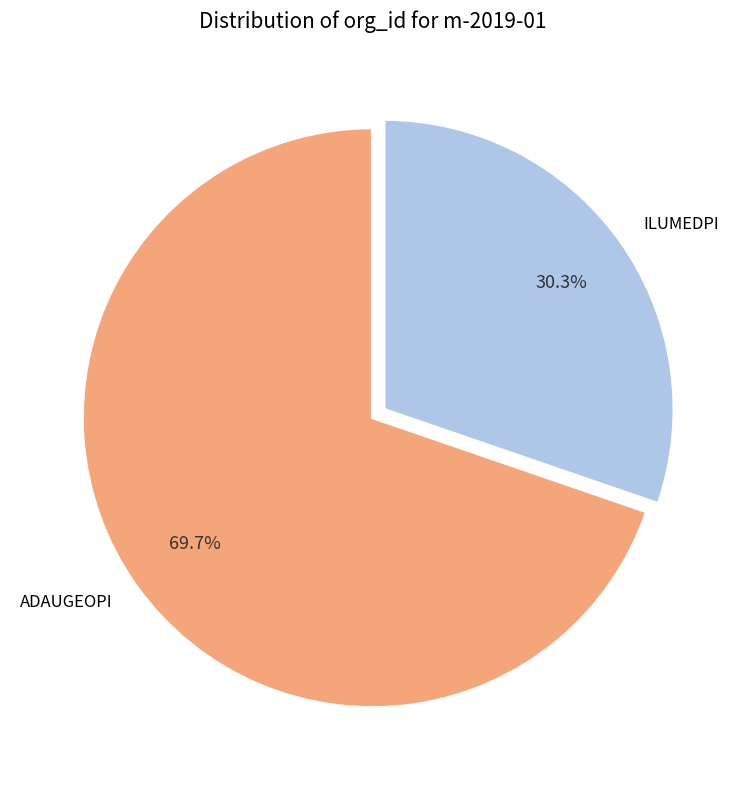

To the nearest percent, what is the combined percentage of ADAUGEOPI and ILUMEDPI?

100%